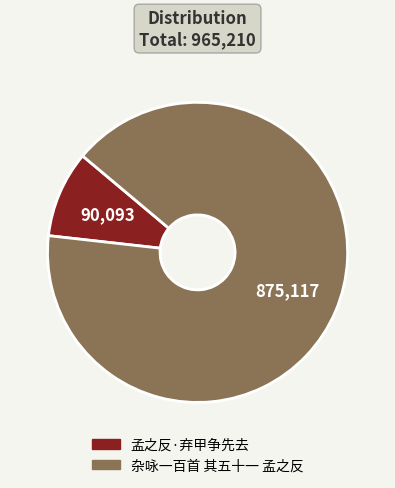

Is the sum of 杂咏一百首 其五十一 孟之反 and 孟之反·弃甲争先去 greater than half?

Yes